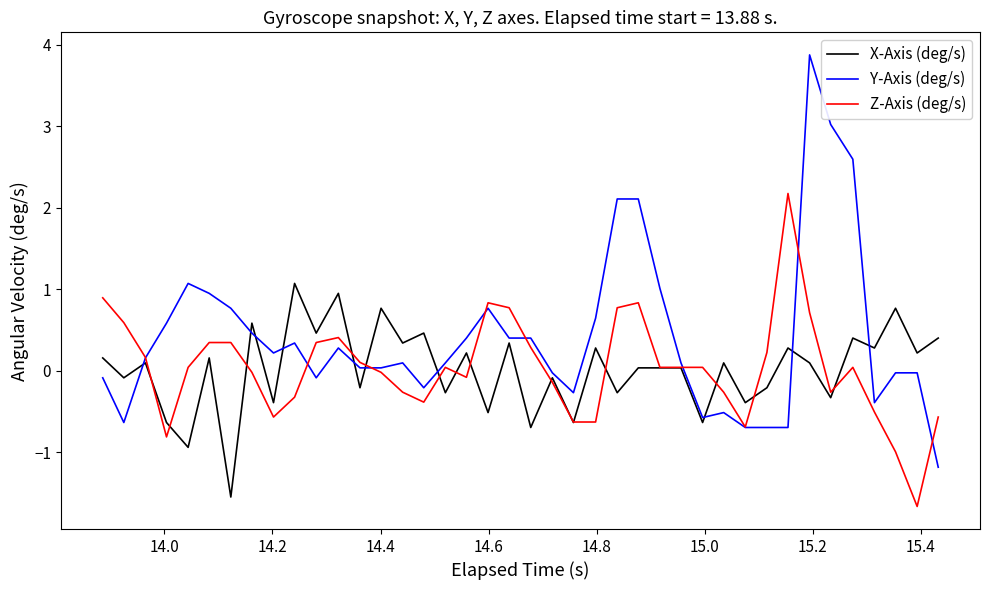

Which series has the largest total across all categories?

Y-Axis (deg/s)